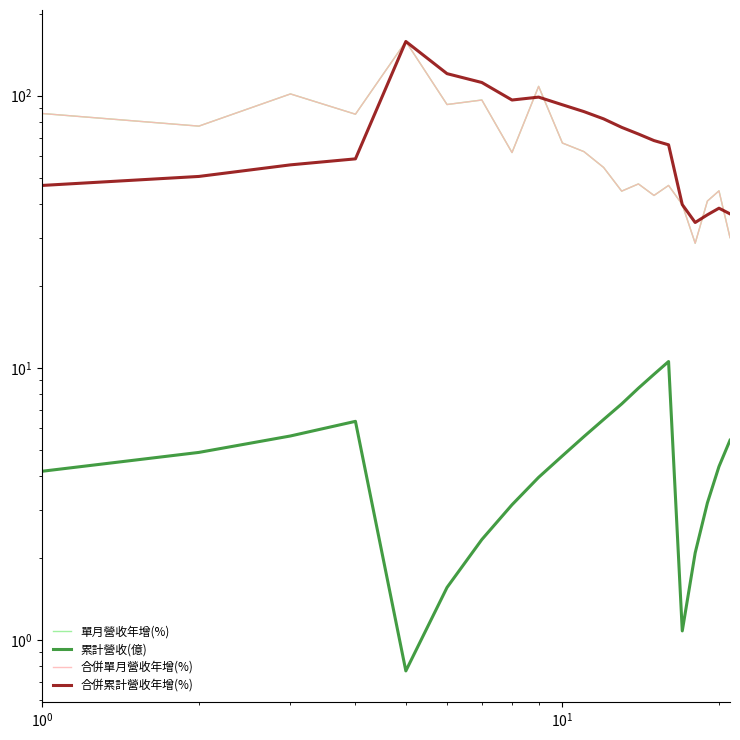

How many distinct data groups are displayed?

4